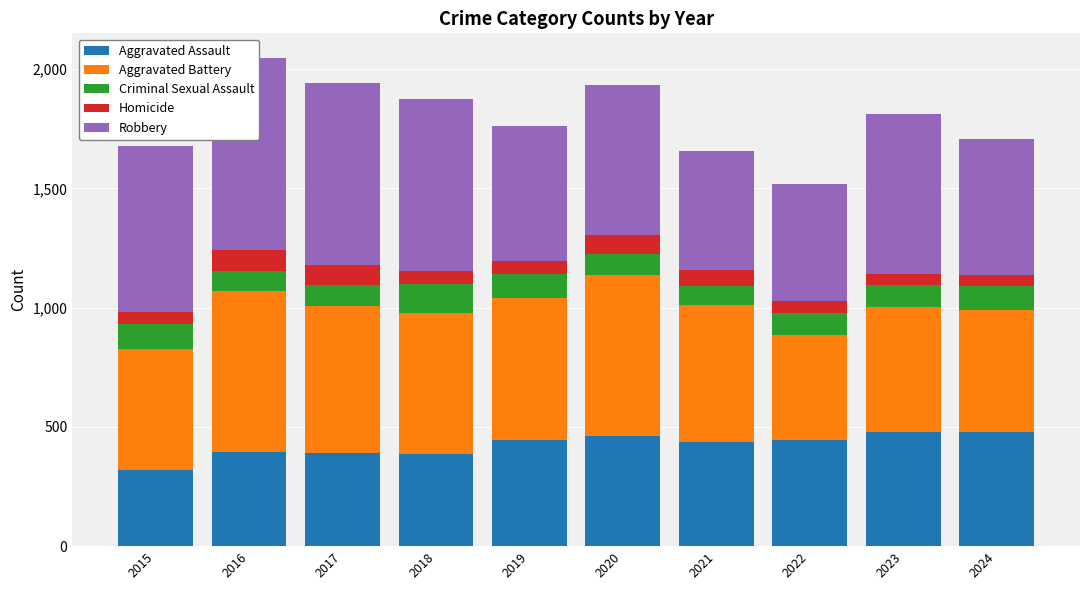

Which label corresponds to the largest value in the chart?

2016